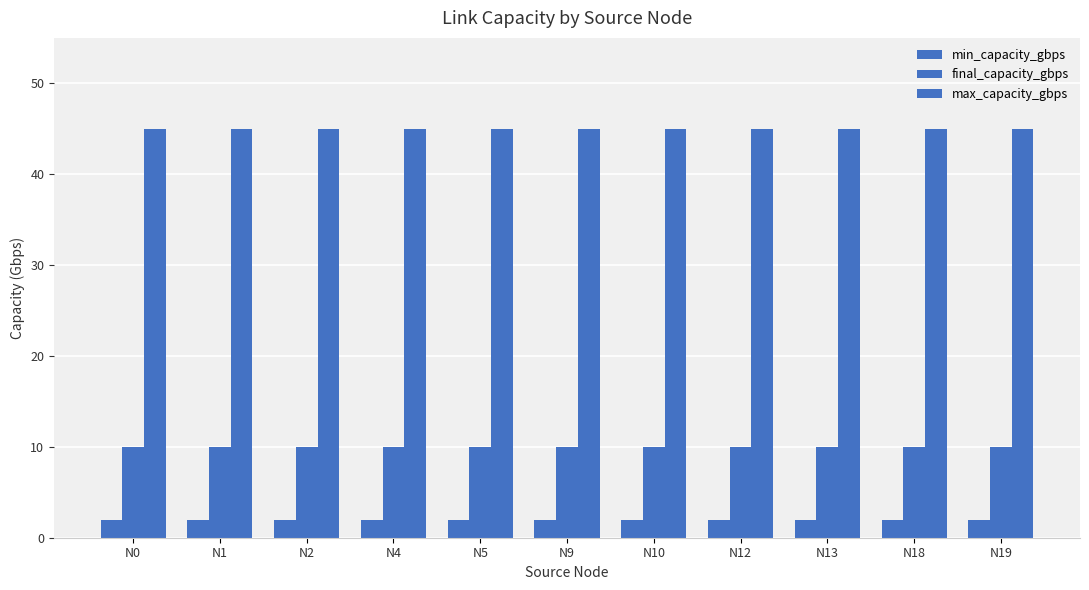

Read the max_capacity_gbps value at N9.

45